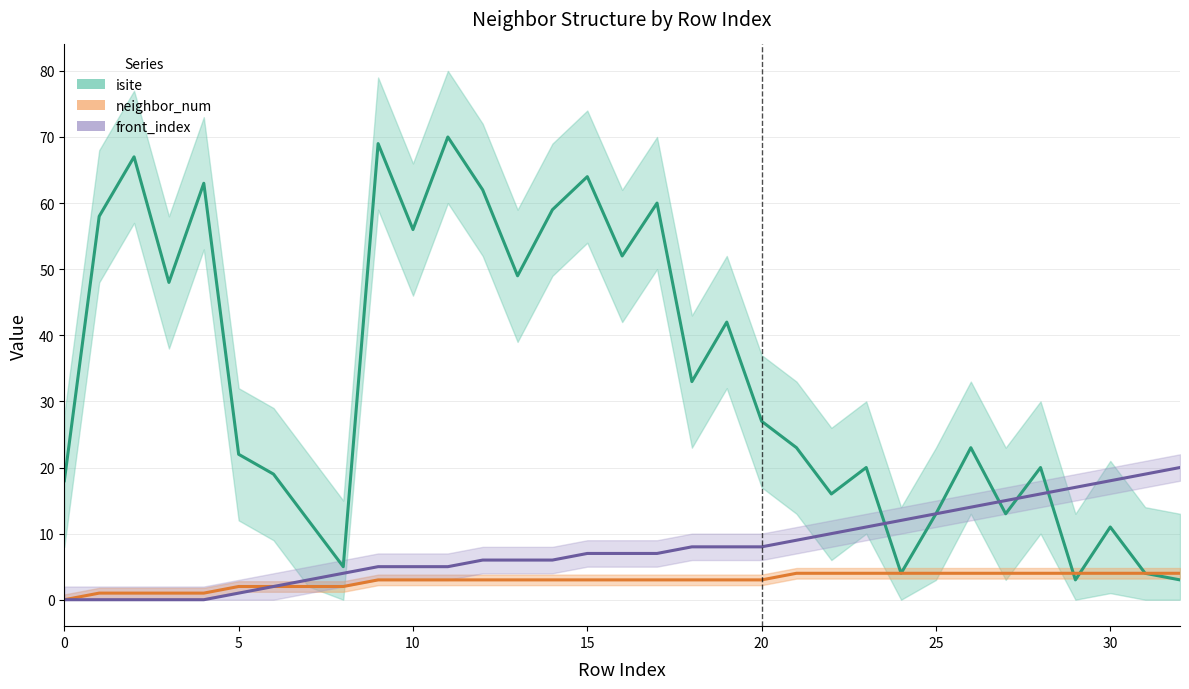

What is the average value of the neighbor_num series?

3